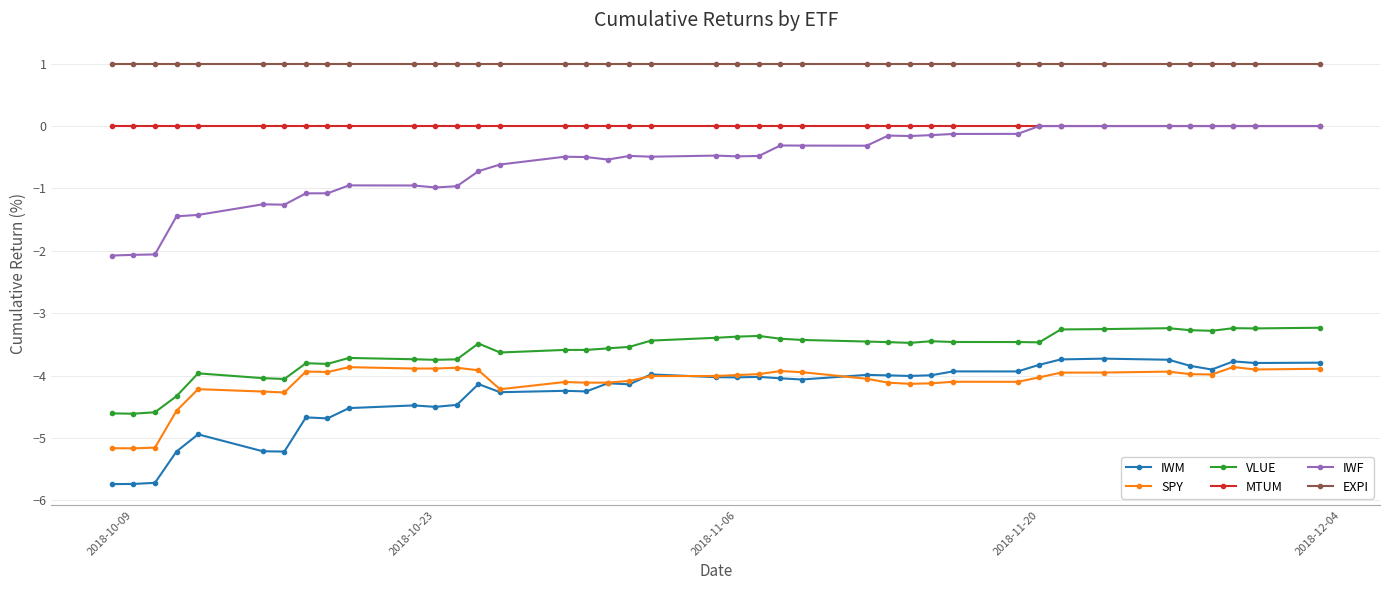

Which series has the widest spread of values?

IWF